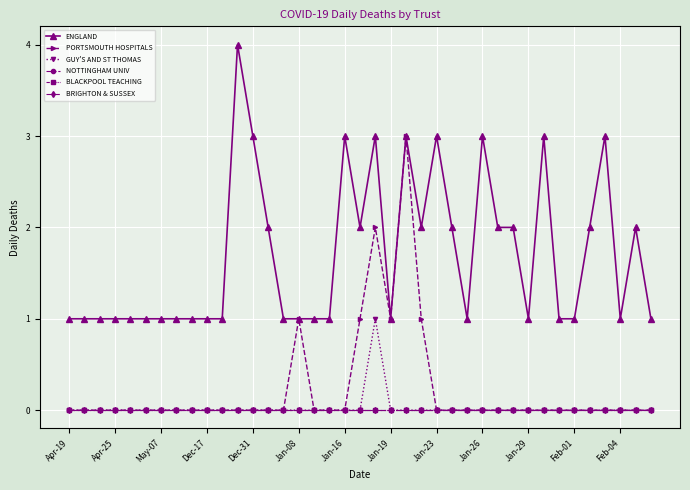

True or false: NOTTINGHAM UNIV and GUY'S AND ST THOMAS intersect in this chart.

False